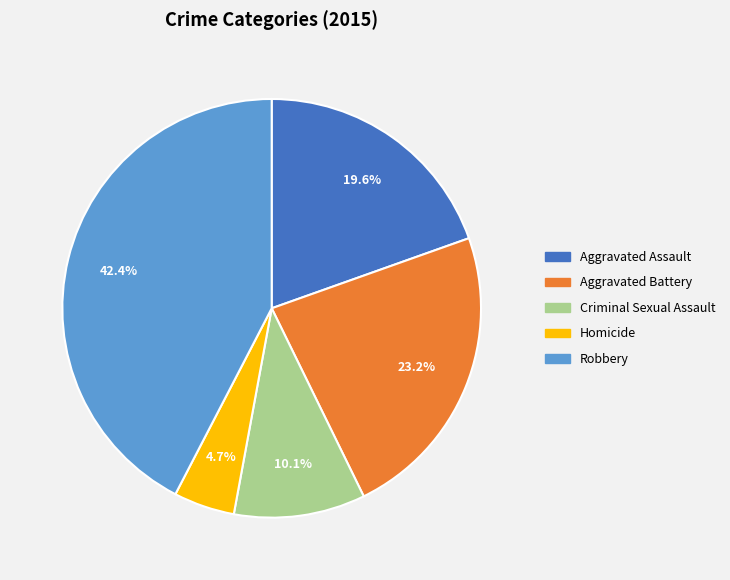

Rank the categories by value from lowest to highest.

Homicide, Criminal Sexual Assault, Aggravated Assault, Aggravated Battery, Robbery